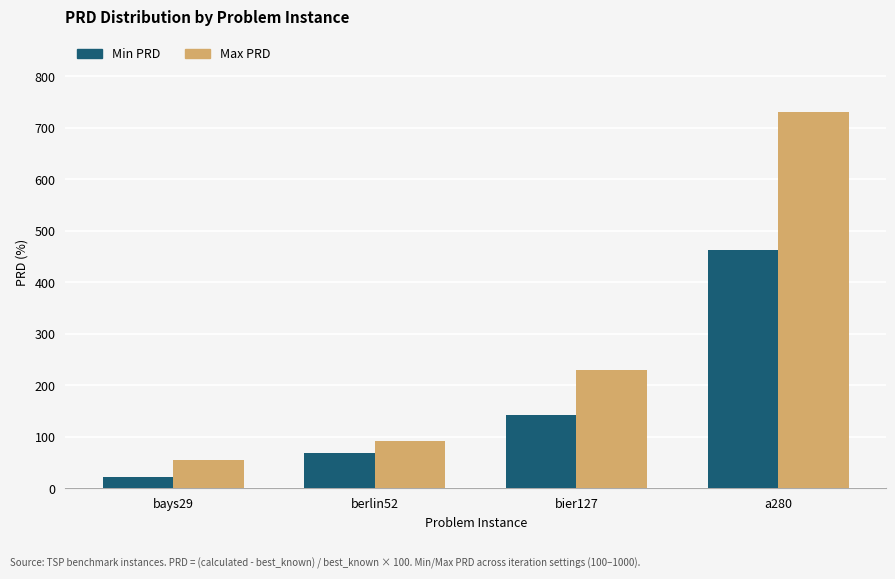

Where is Max PRD nearest to the value 393?

bier127